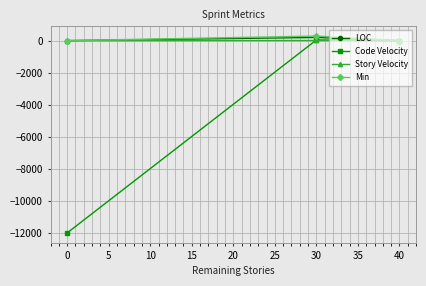

Is it true that LOC equals 0.0 at 0?

True